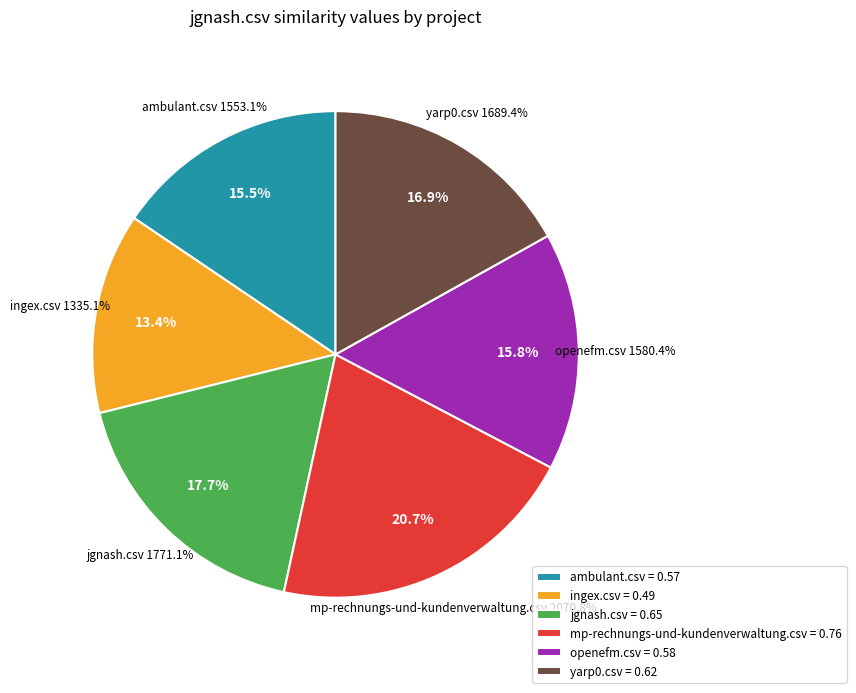

Which slice is the smallest?

ingex.csv